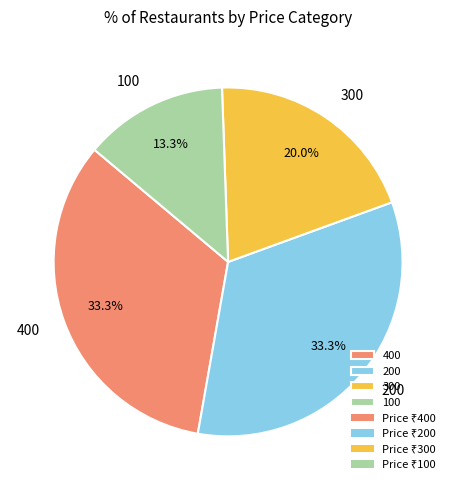

To the nearest percent, what is the difference between the 100 and 300 slice percentages?

7%